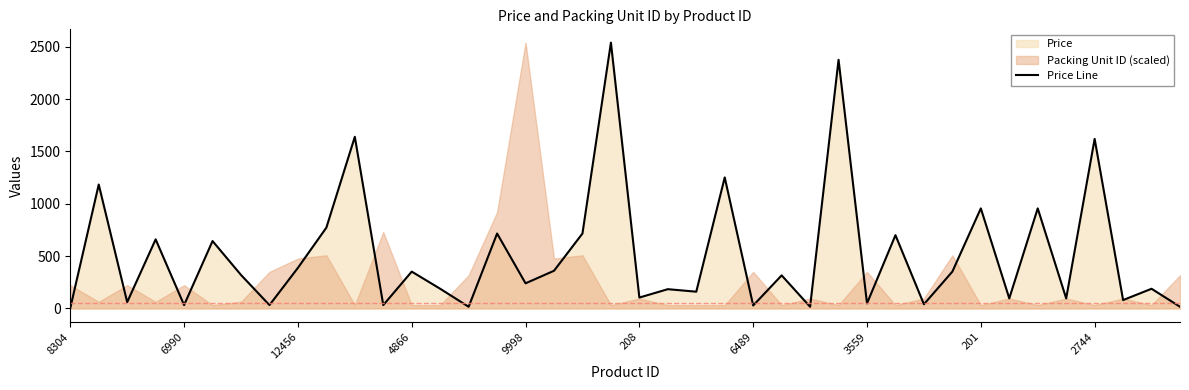

At which label is the value closest to 1272?

23